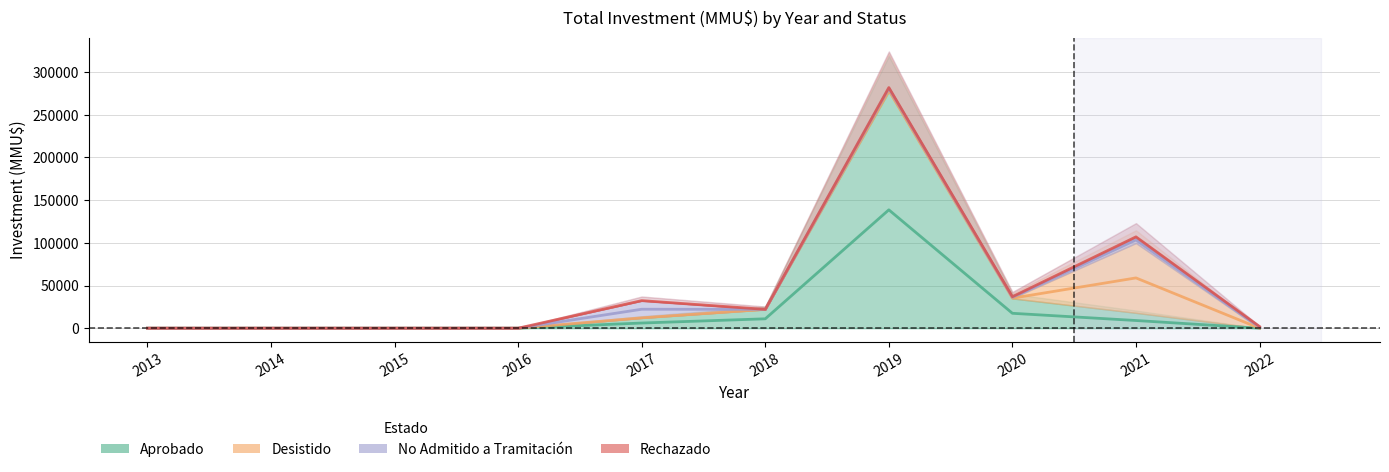

The Aprobado series shows 146861 at 2022. True or false?

False